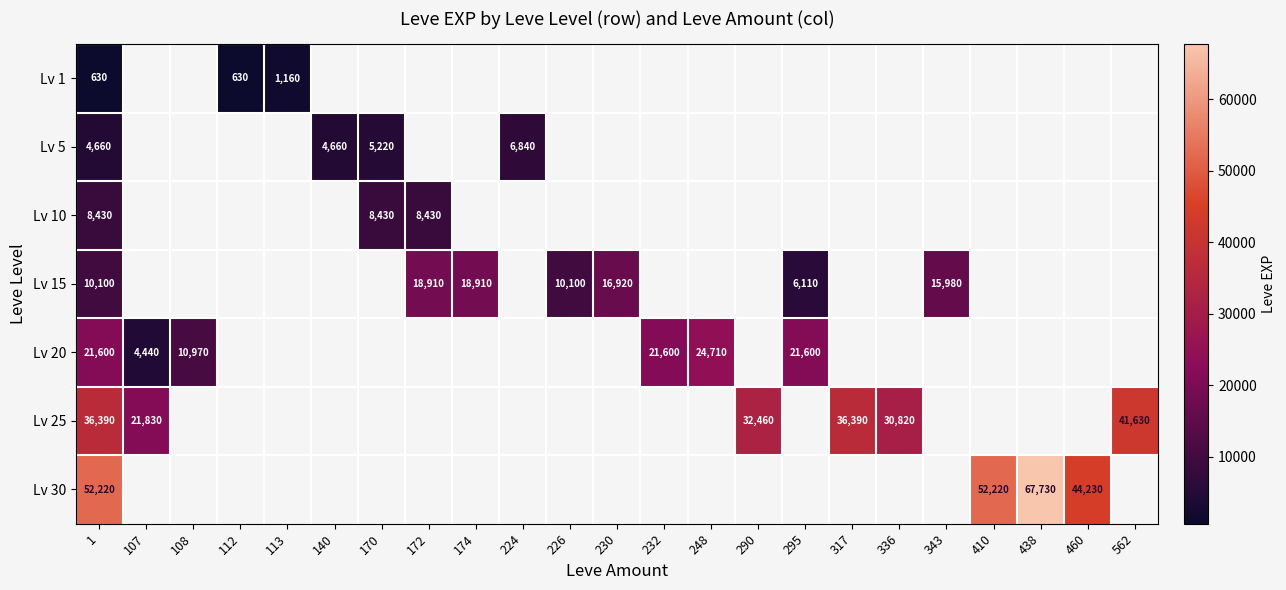

The value of Lv 5 at 170 is 1831. True or false?

False